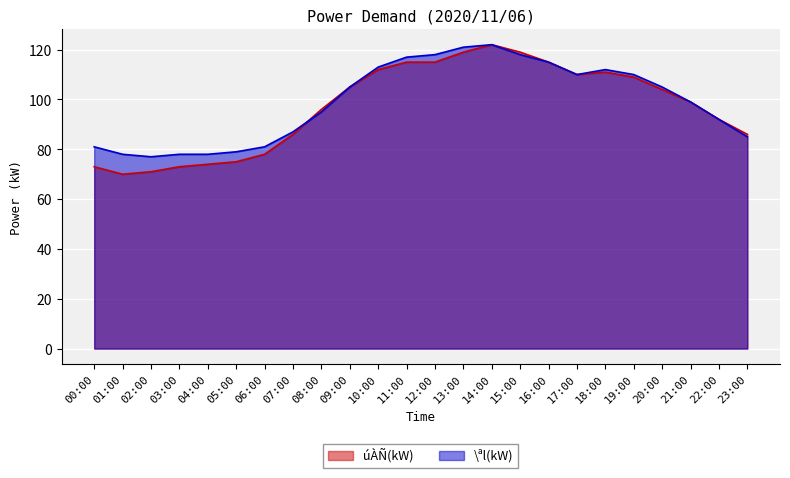

How many data points does each series have?

24